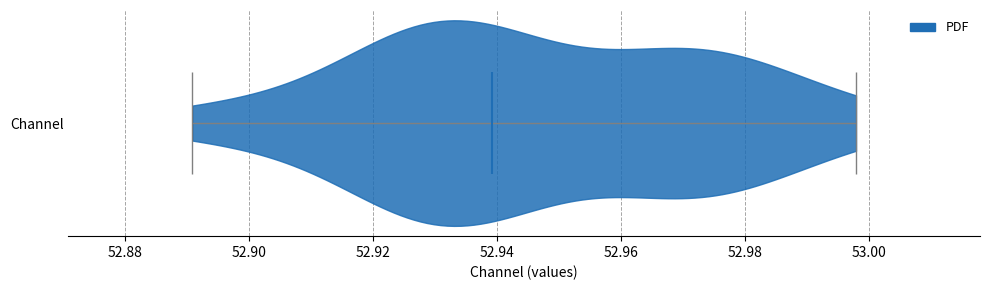

Where does the median line of the violin for Channel sit on the x-axis? The values are not printed on the chart, so give them approximately, as read against the axis.

52.940